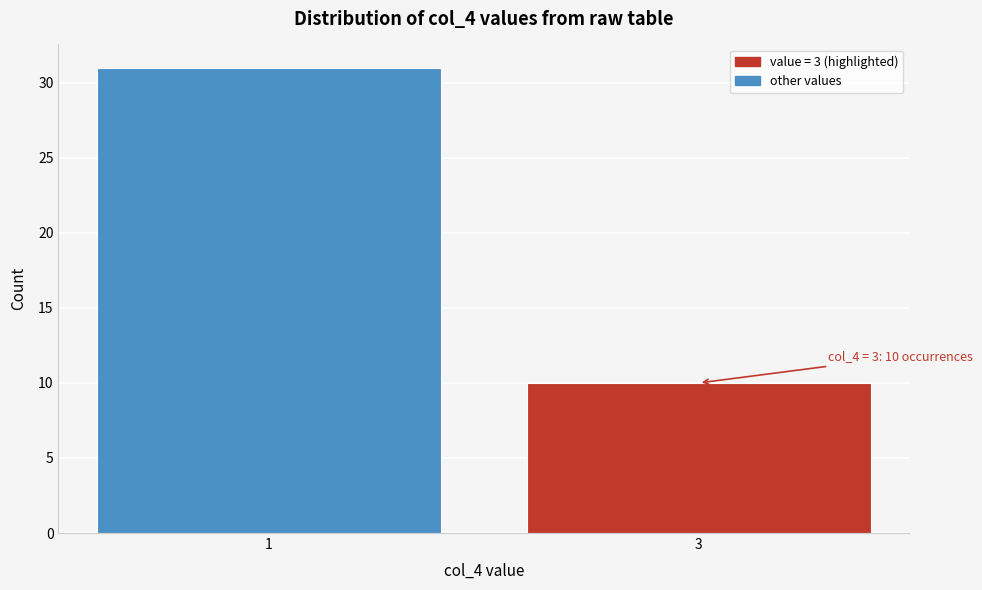

Reading left to right, list all the values displayed in this chart.

1=31	3=10